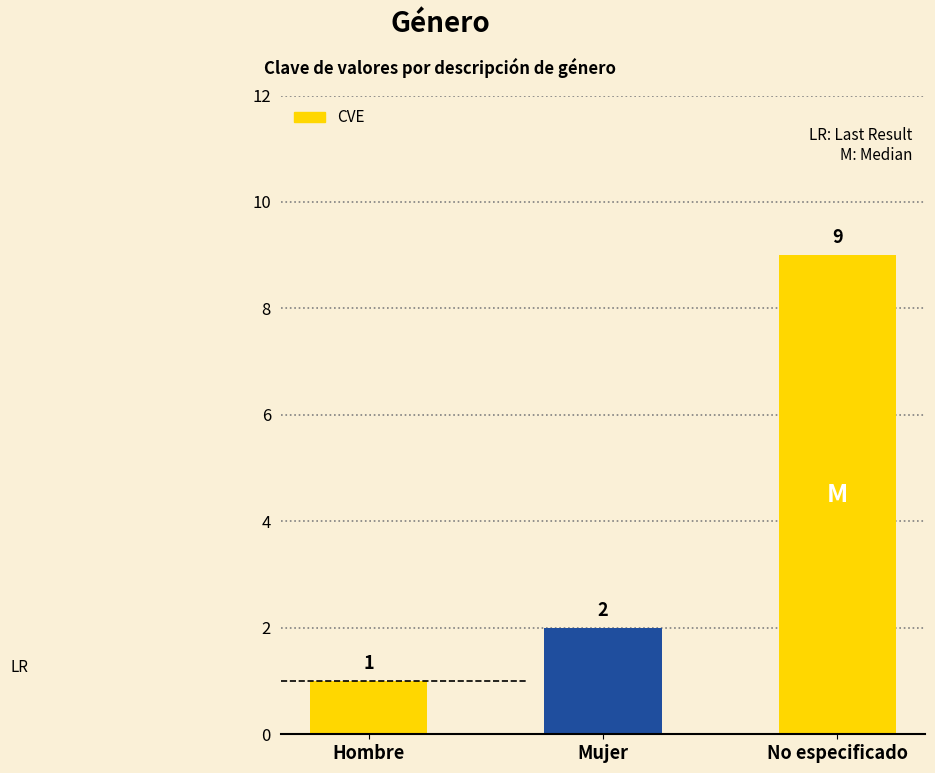

Count the number of categories in the chart.

3